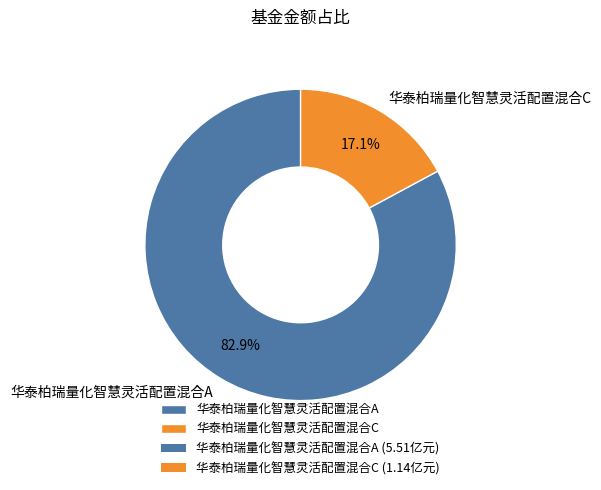

How many slices are in this pie chart?

2